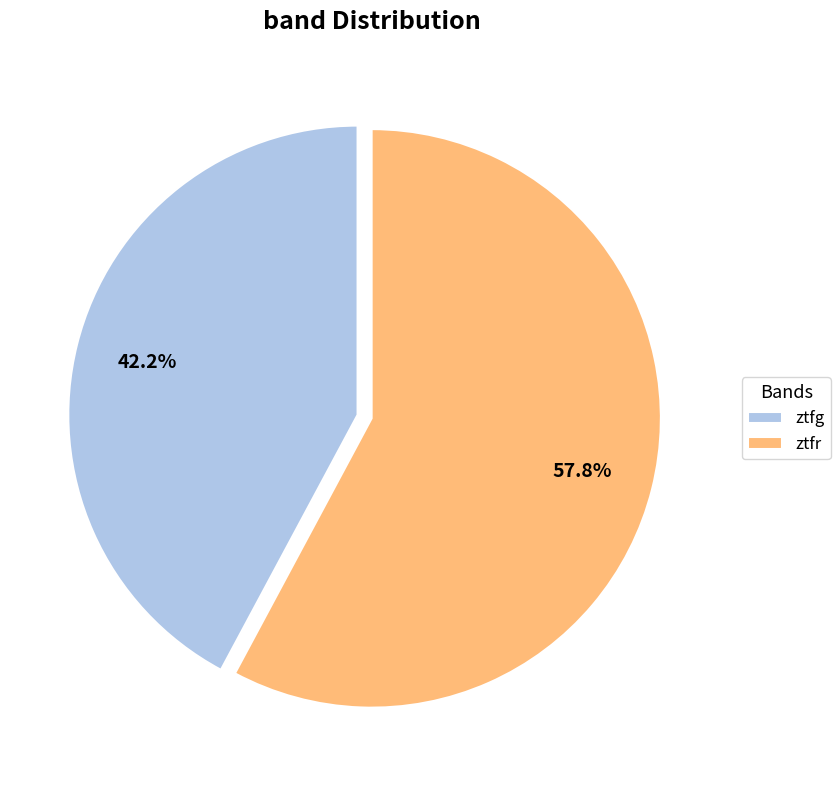

Is the sum of ztfg and ztfr greater than half?

Yes